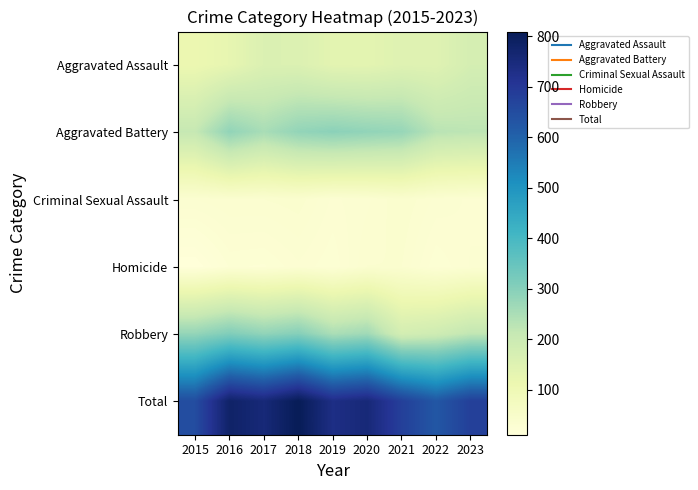

What is the difference between the highest and lowest values at 2020?

722